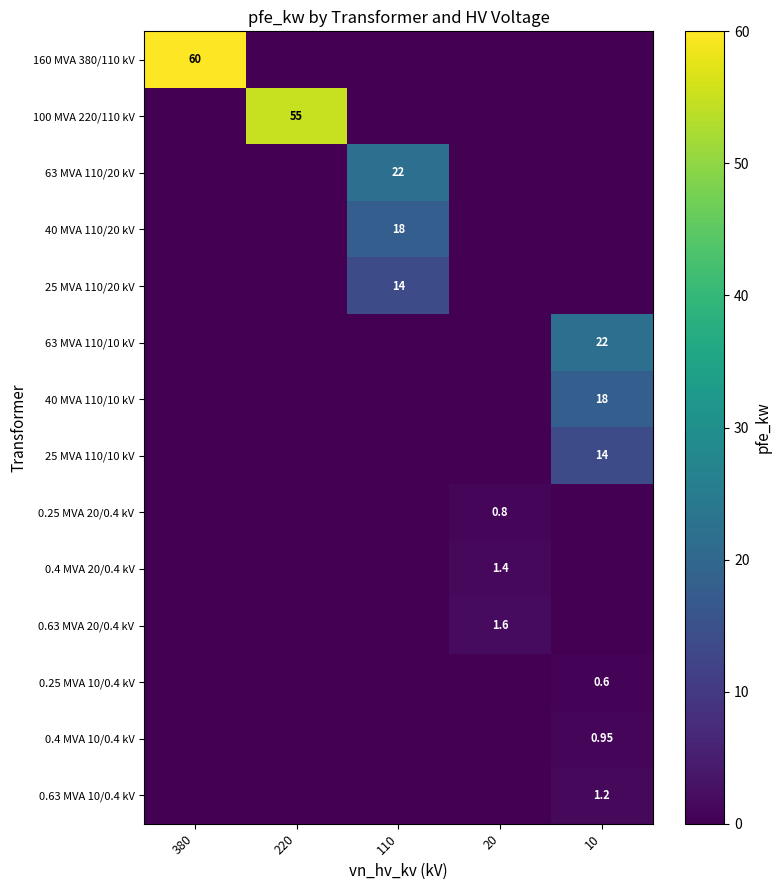

The 40 MVA 110/10 kV series shows 0.0 at 20. True or false?

True